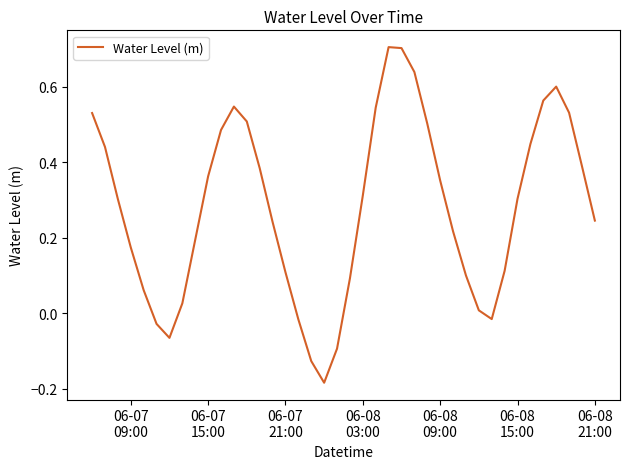

What is the difference between the maximum and minimum values?

0.9